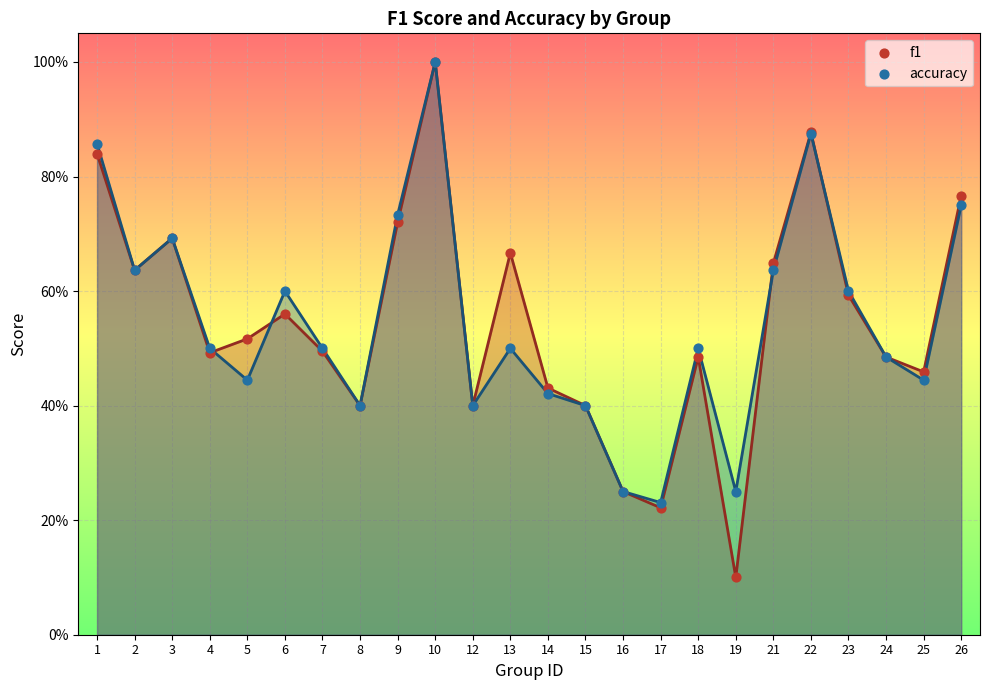

At which category is the sum across all series the highest?

10